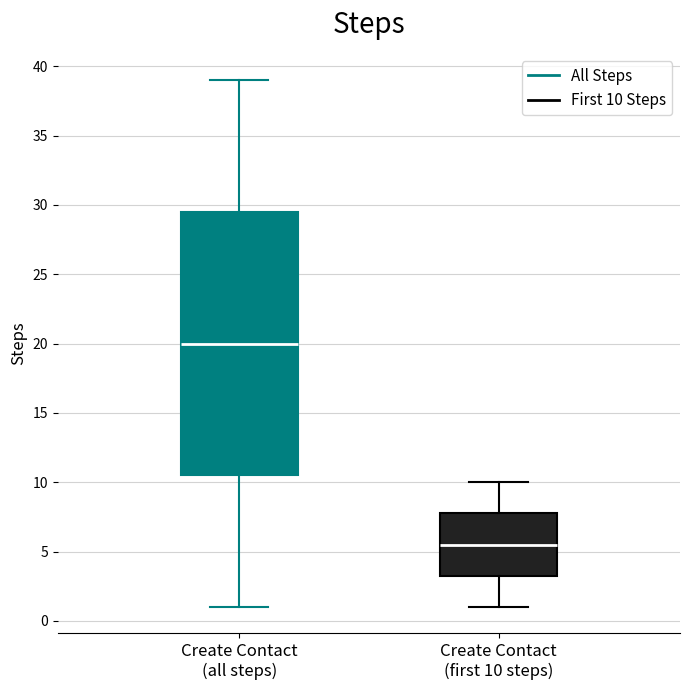

Where does the upper whisker of the box for Create Contact (all steps) end on the y-axis? The values are not printed on the chart, so give them approximately, as read against the axis.

39.0